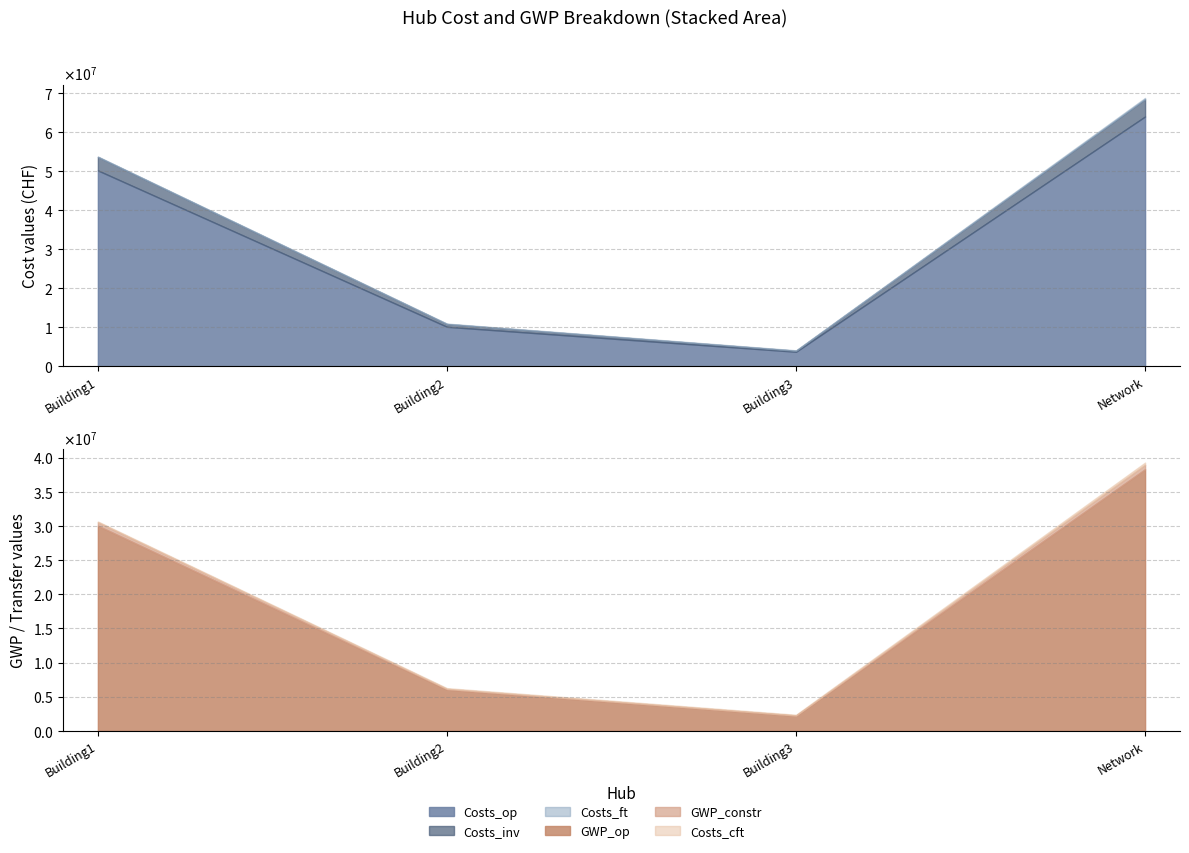

Count the number of data series in this chart.

6